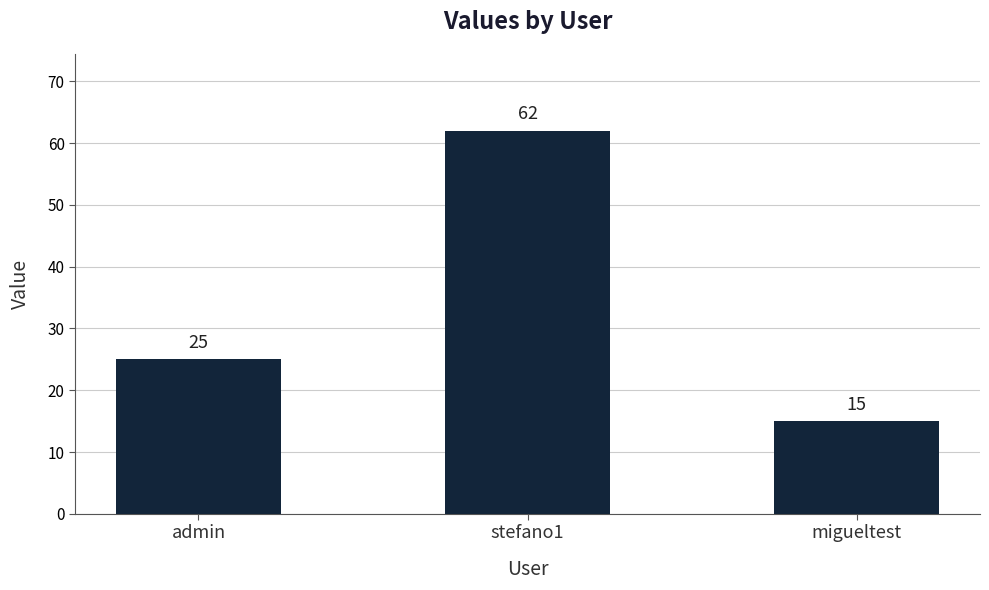

Reading right to left, extract all data points from this chart.

15	62	25